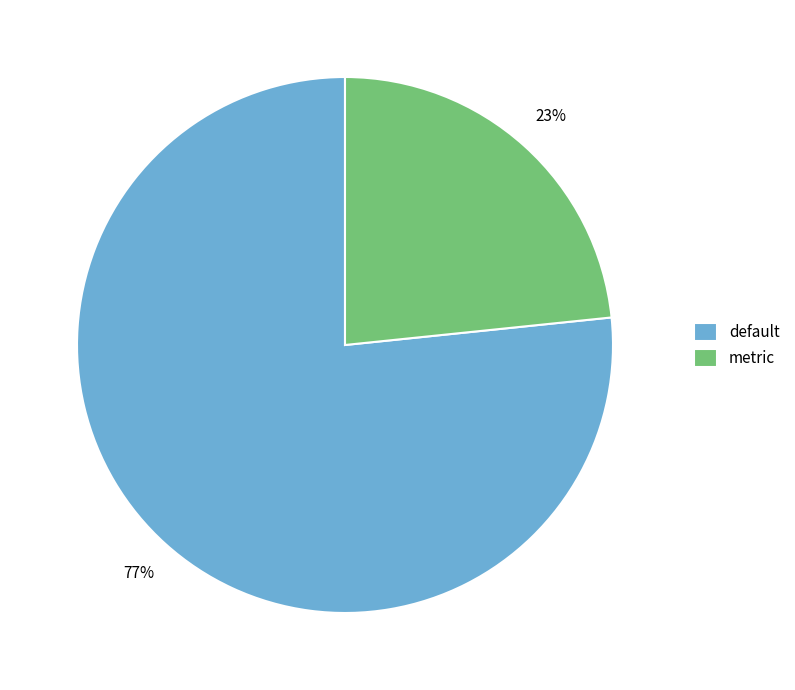

Is the sum of metric and default greater than half?

Yes